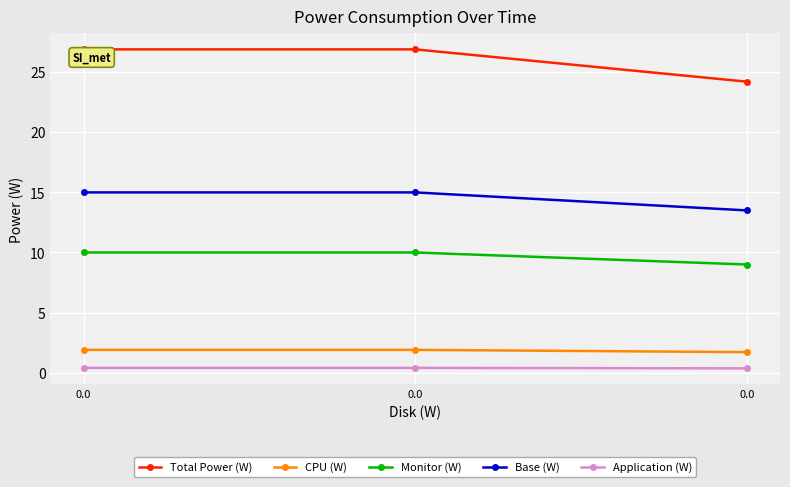

Is the value of Total Power (W) at 0.0 greater than the value of Monitor (W) at 0.0?

Yes